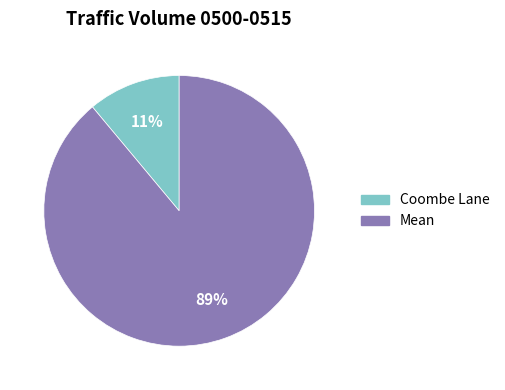

Which slice is the smallest?

Coombe Lane